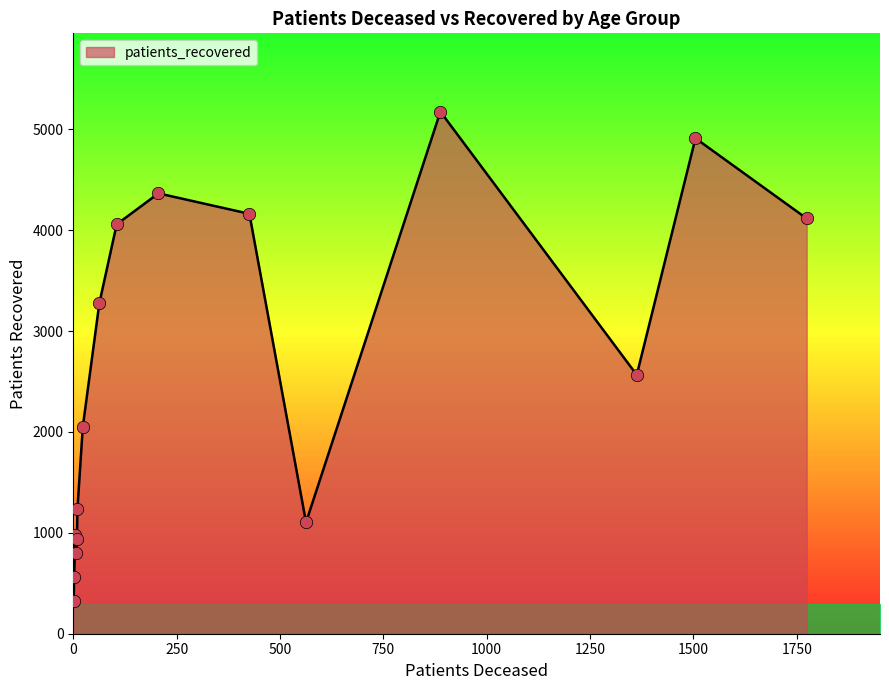

What is the difference between the maximum and minimum values?

4849